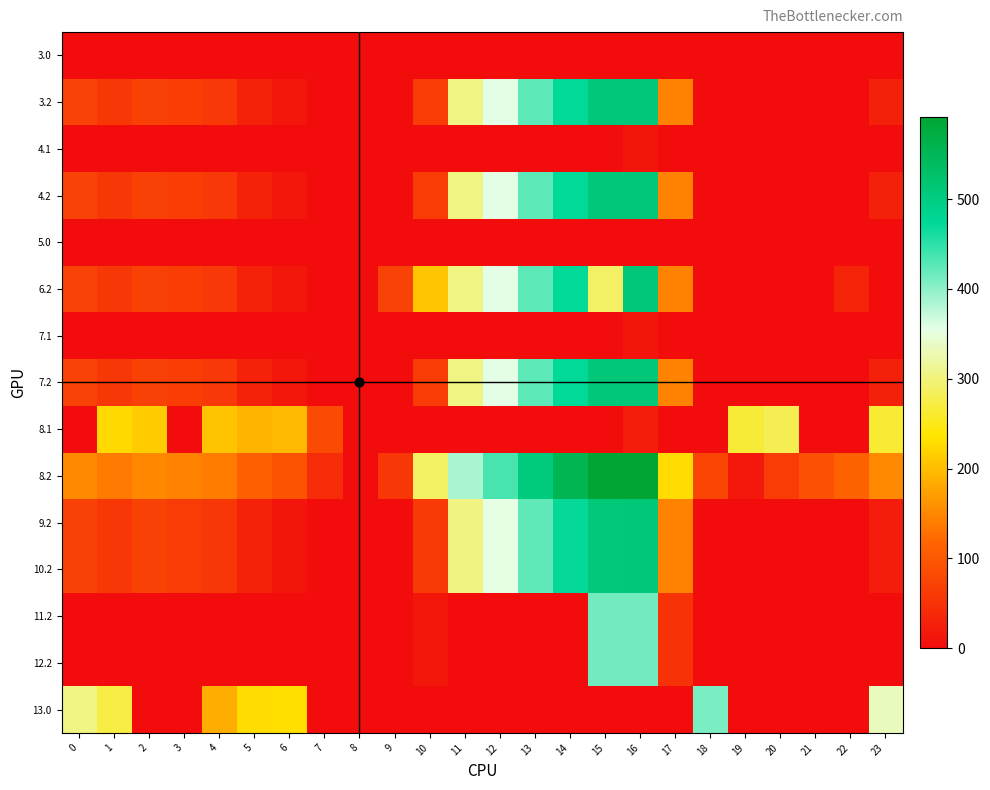

At which category is the sum across all series the highest?

16